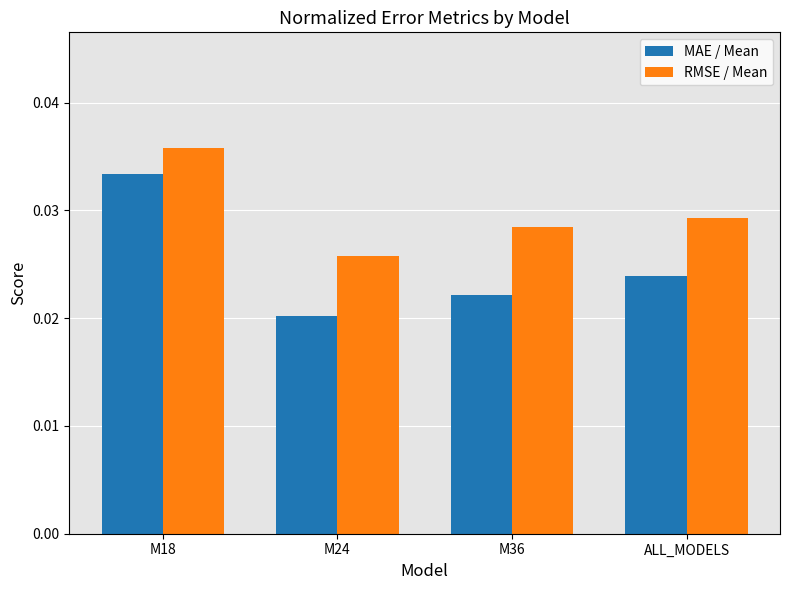

At which label is MAE / Mean closest to 0?

M24